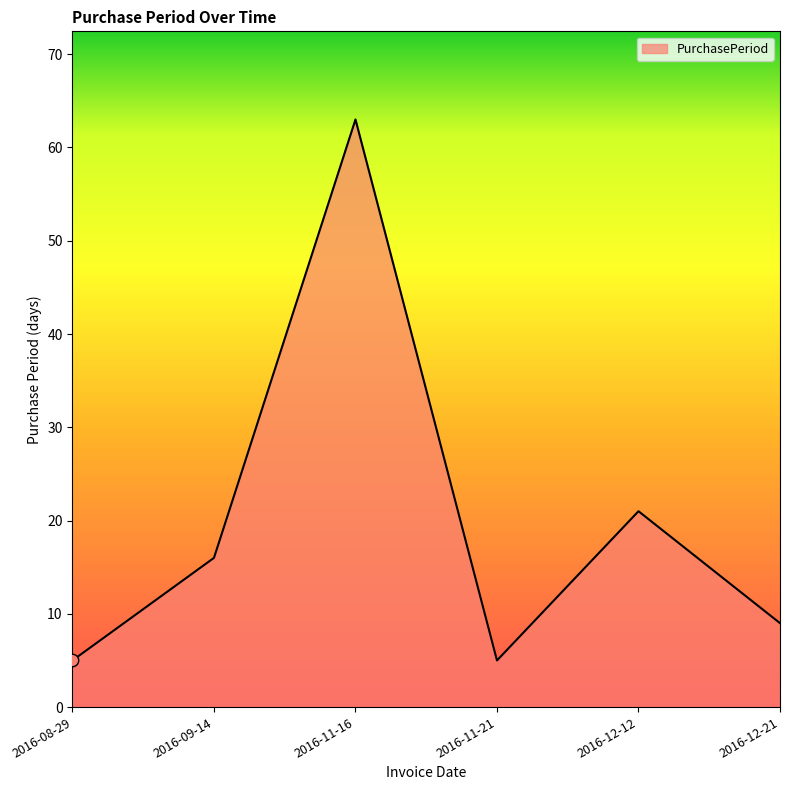

Which has a higher value, 2016-12-12 or 2016-09-14?

2016-12-12